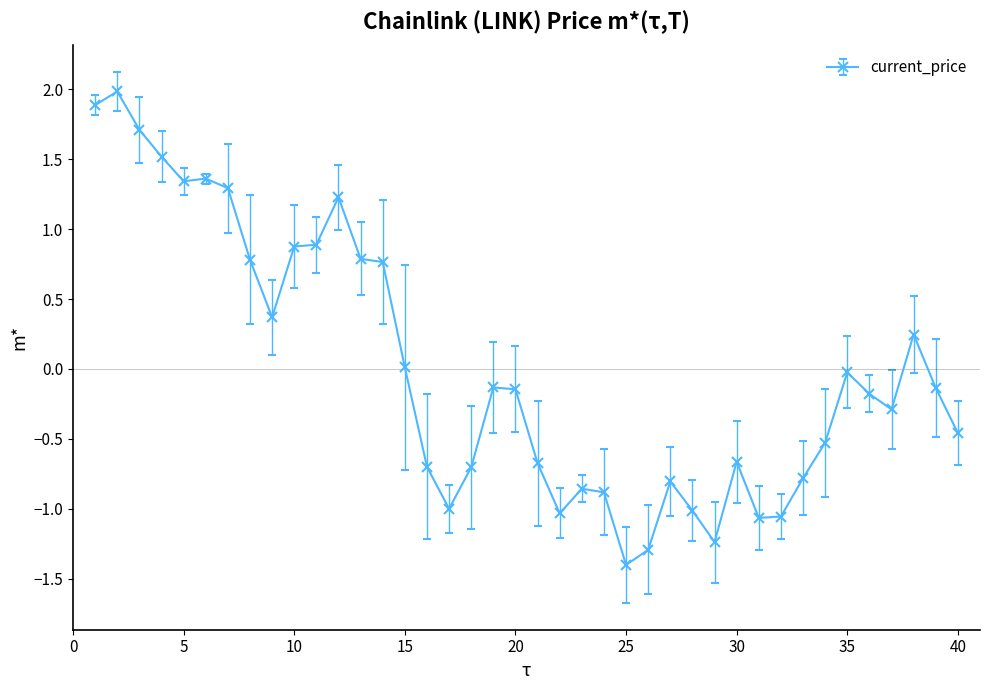

What is the maximum value shown in the chart?

2.0